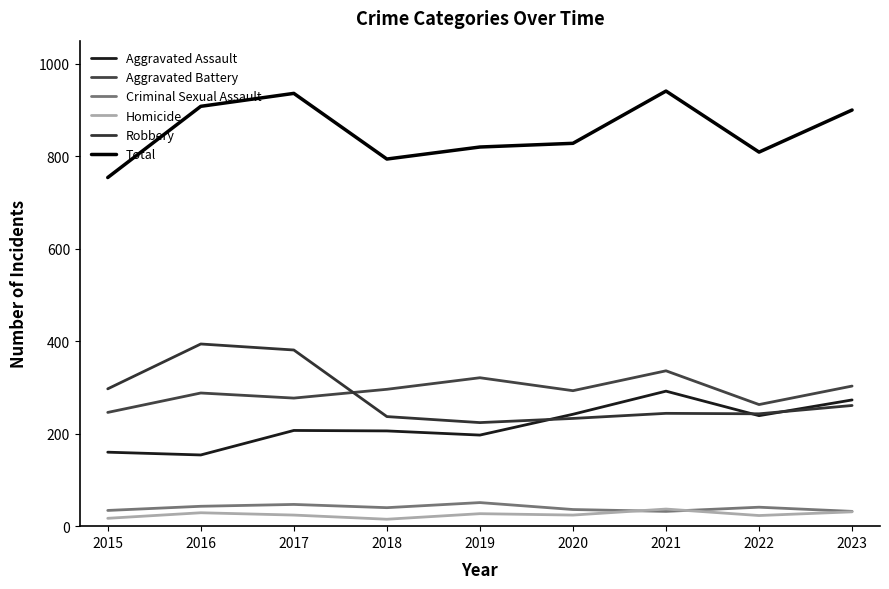

Count the number of data series in this chart.

6